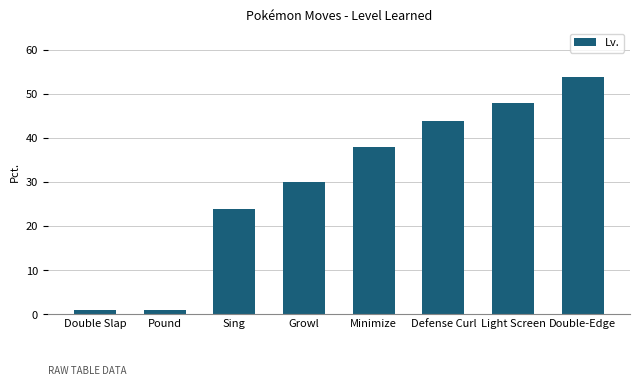

Reading right to left, extract all data points from this chart.

Double-Edge=54	Light Screen=48	Defense Curl=44	Minimize=38	Growl=30	Sing=24	Pound=1	Double Slap=1